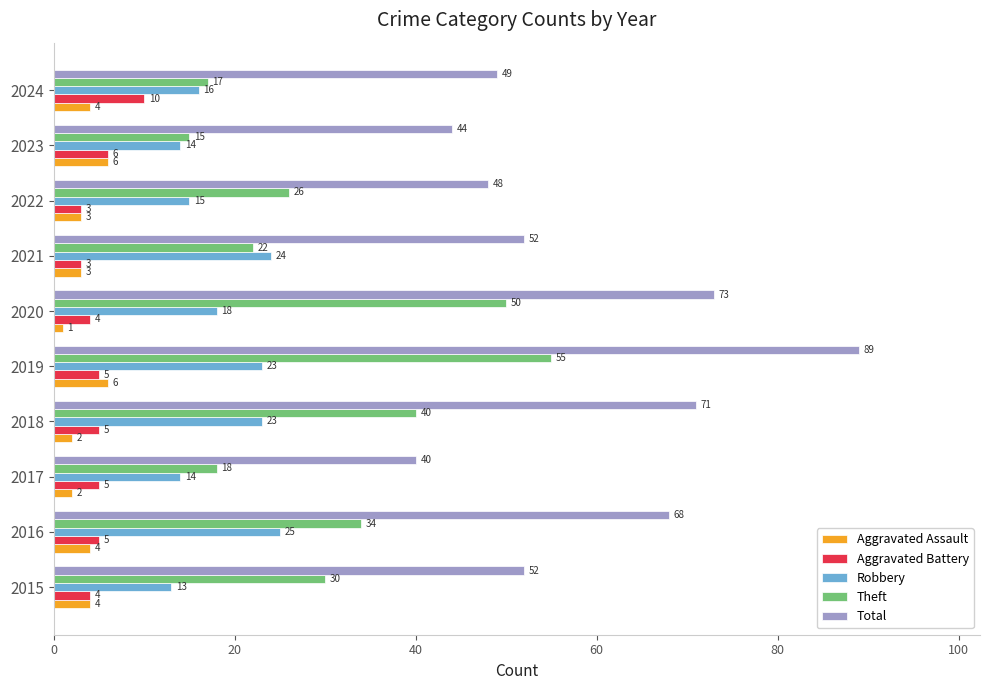

At how many categories does at least one series exceed 72?

2